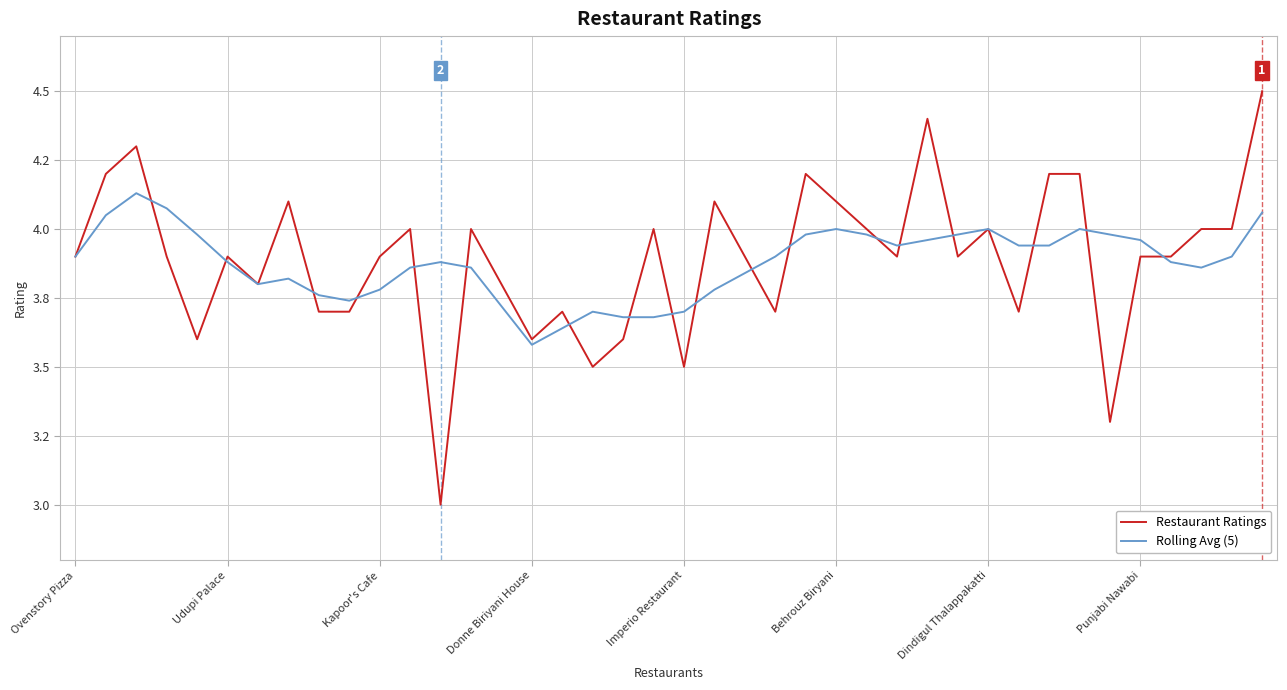

Reading left to right, list all the values displayed in this chart.

Restaurant Ratings: 3.9	4.2	4.3	3.9	3.6	3.9	3.8	4.1	3.7	3.7	3.9	4.0	3.0	4.0	3.8	3.6	3.7	3.5	3.6	4.0	3.5	4.1	3.9	3.7	4.2	4.1	4.0	3.9	4.4	3.9	4.0	3.7	4.2	4.2	3.3	3.9	3.9	4.0	4.0	4.5
Rolling Avg (5): 3.9	4.0	4.1	4.1	4.0	3.9	3.8	3.8	3.8	3.7	3.8	3.9	3.9	3.9	3.7	3.6	3.6	3.7	3.7	3.7	3.7	3.8	3.8	3.9	4.0	4.0	4.0	3.9	4.0	4.0	4.0	3.9	3.9	4.0	4.0	4.0	3.9	3.9	3.9	4.1